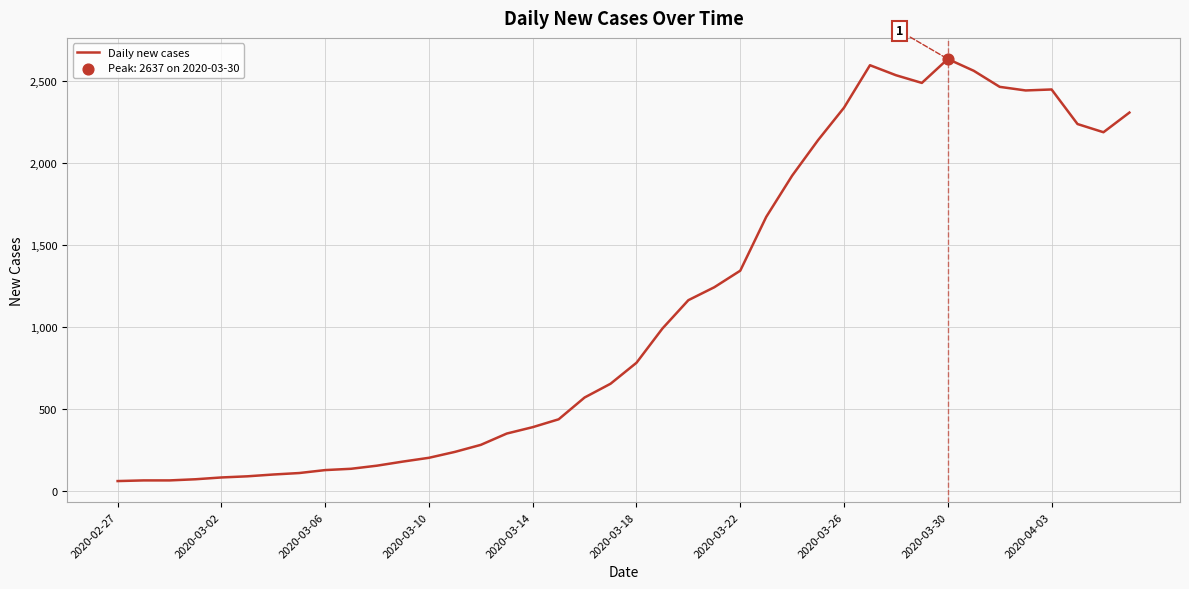

What is the greatest value displayed?

2637